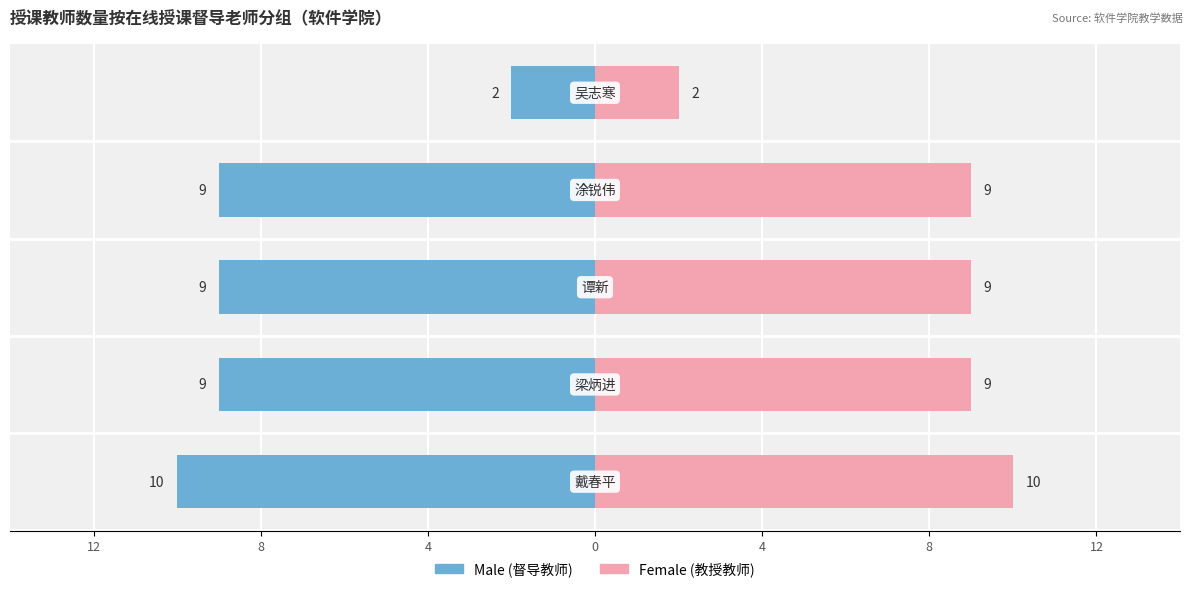

The Female series shows 3 at 12. True or false?

False